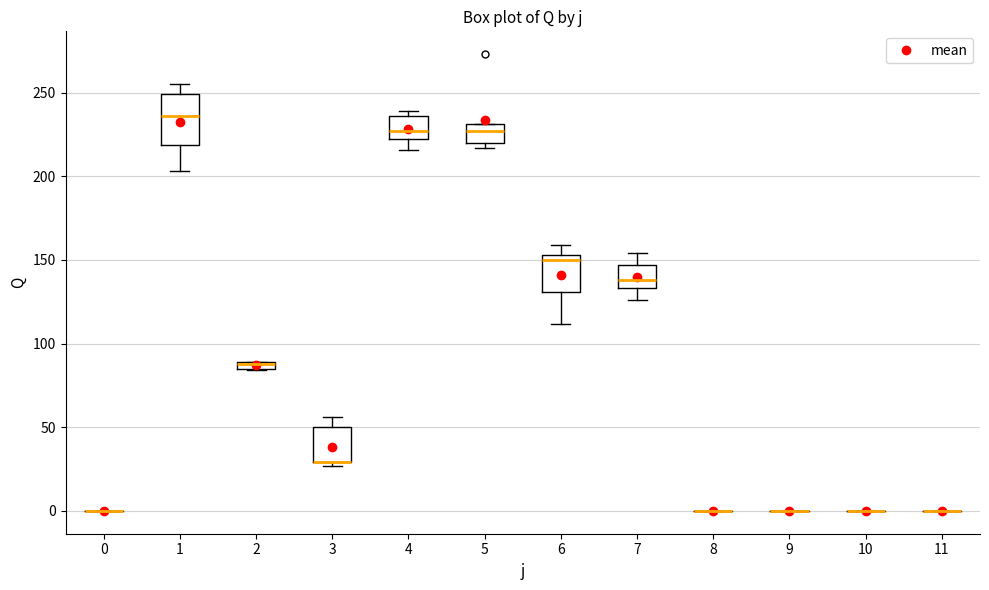

Where does the lower whisker of the box at x = 1 end on the y-axis? The values are not printed on the chart, so give them approximately, as read against the axis.

205